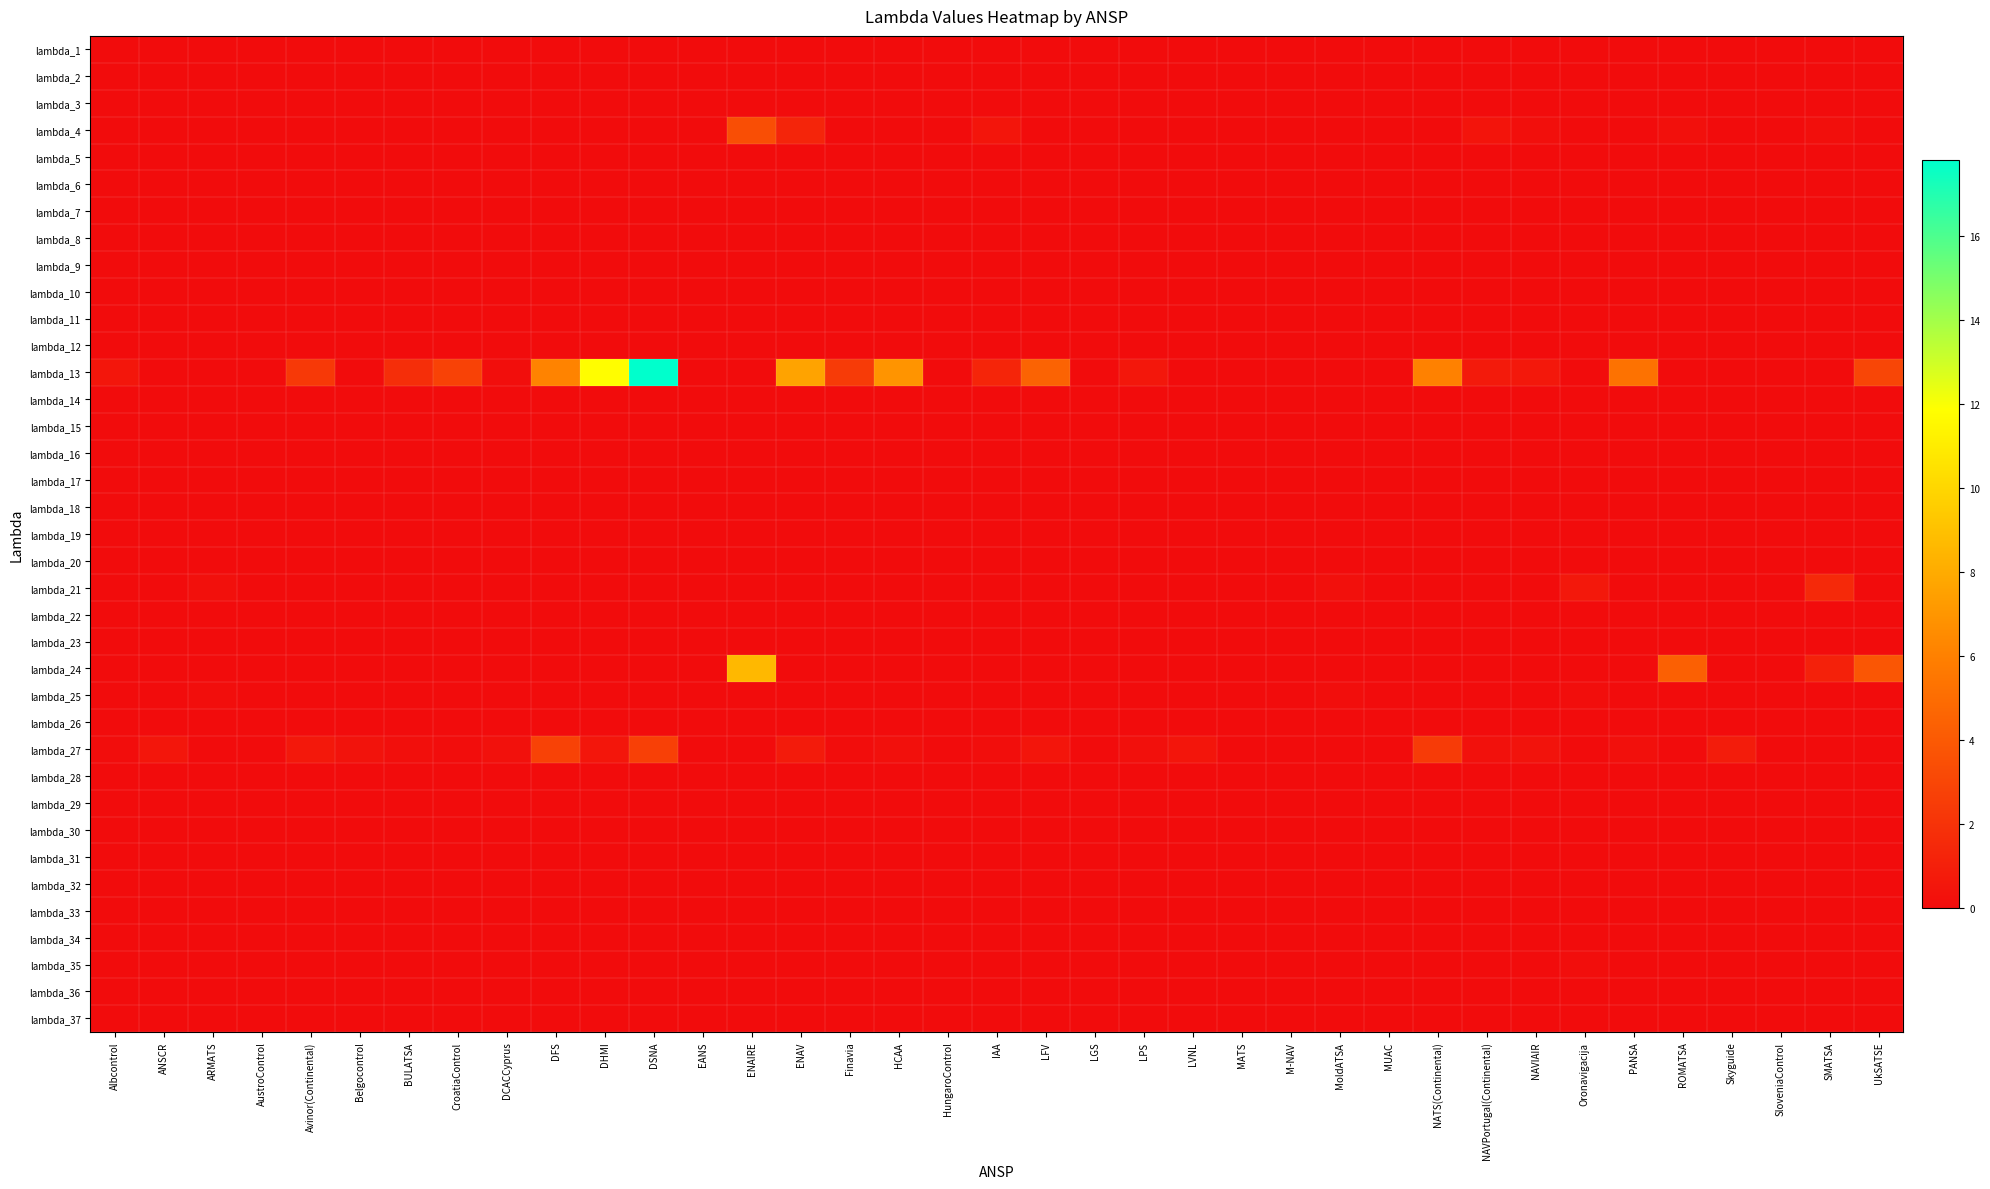

Which has a higher value, SMATSA or DCACCyprus?

SMATSA